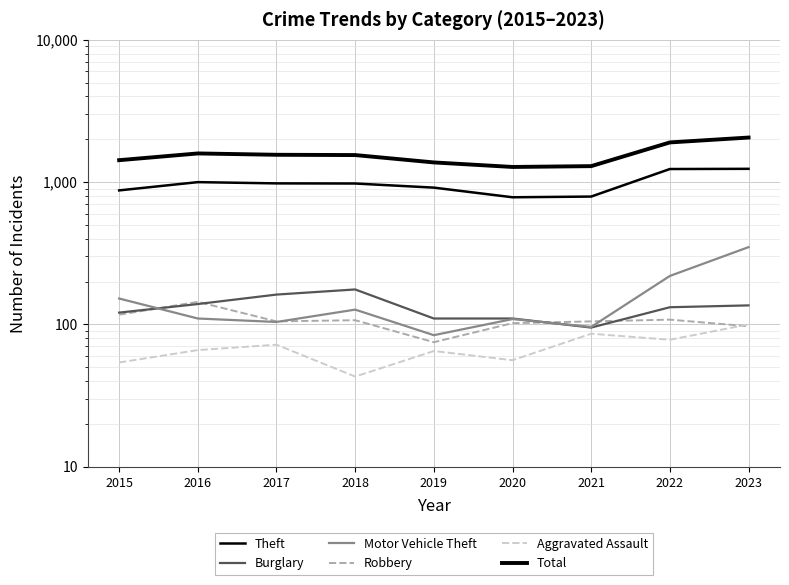

At which label does Burglary first exceed 132?

2016